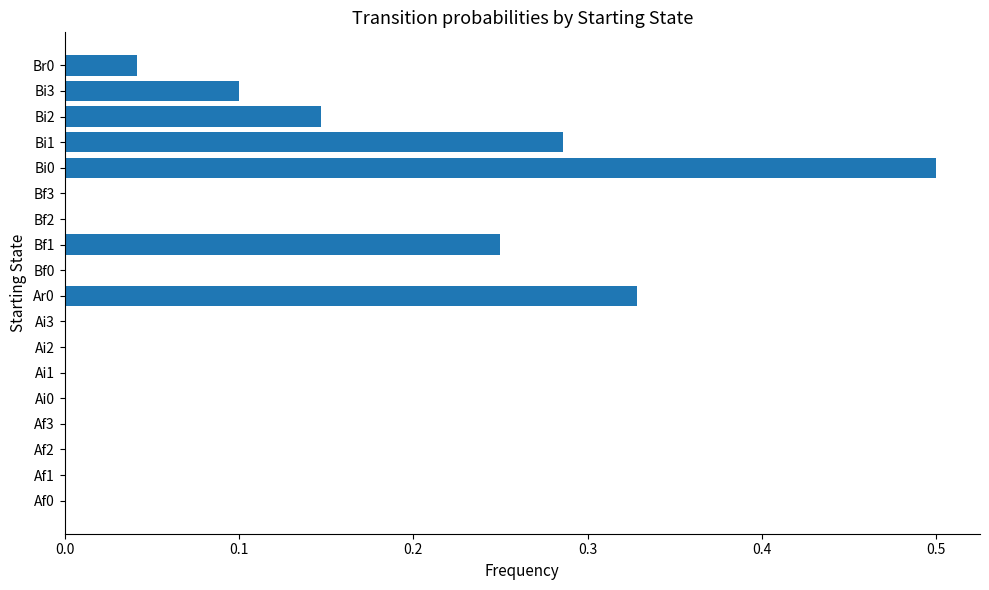

What is the sum of all values?

1.7